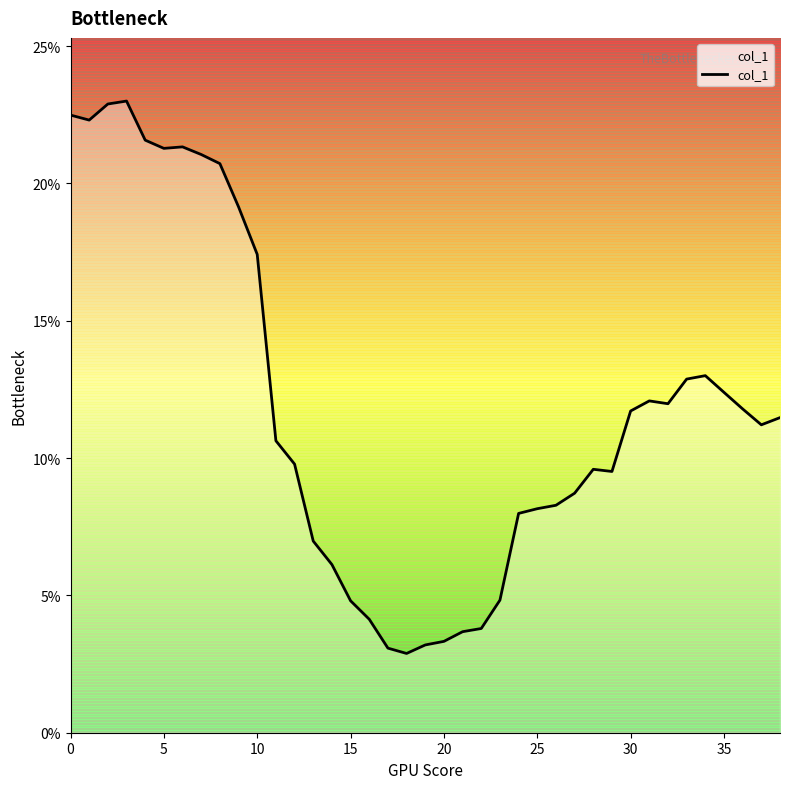

What value does the data have at 32?

0.1